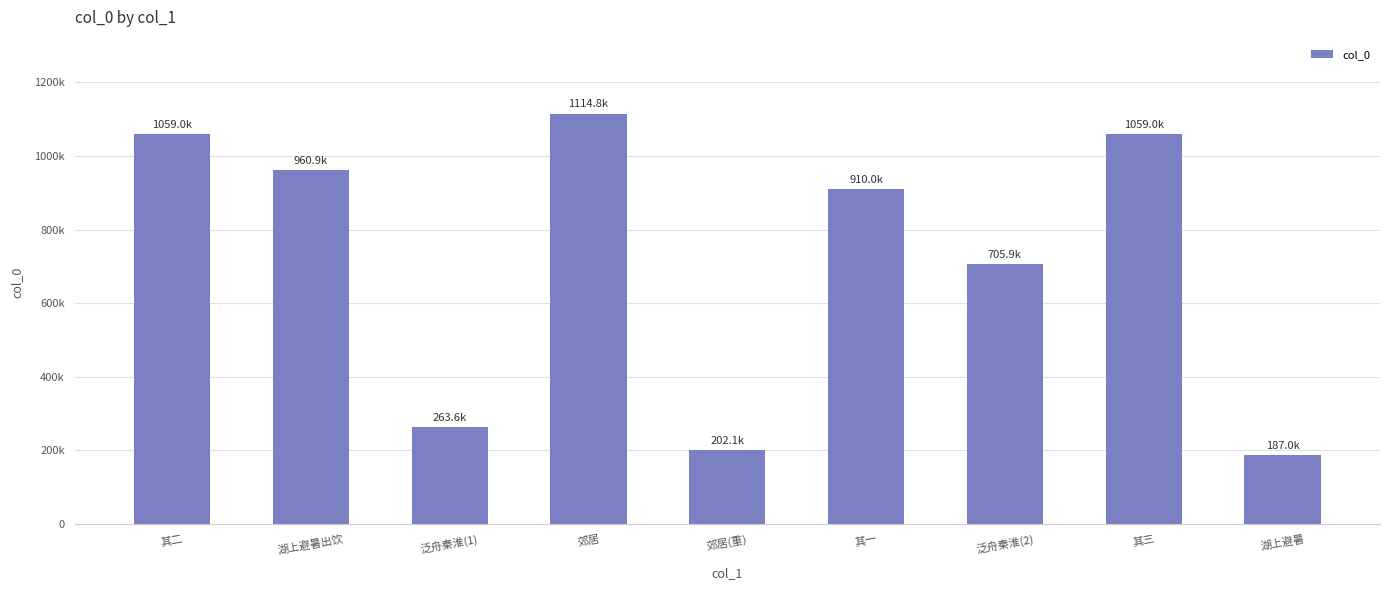

Are the bars horizontal?

No